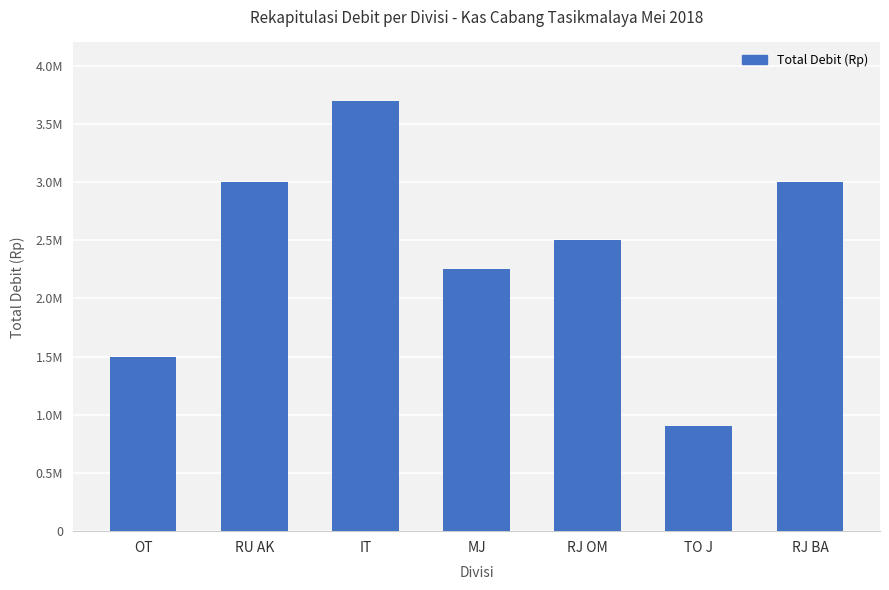

Which has a higher value, RJ OM or RJ BA?

RJ BA